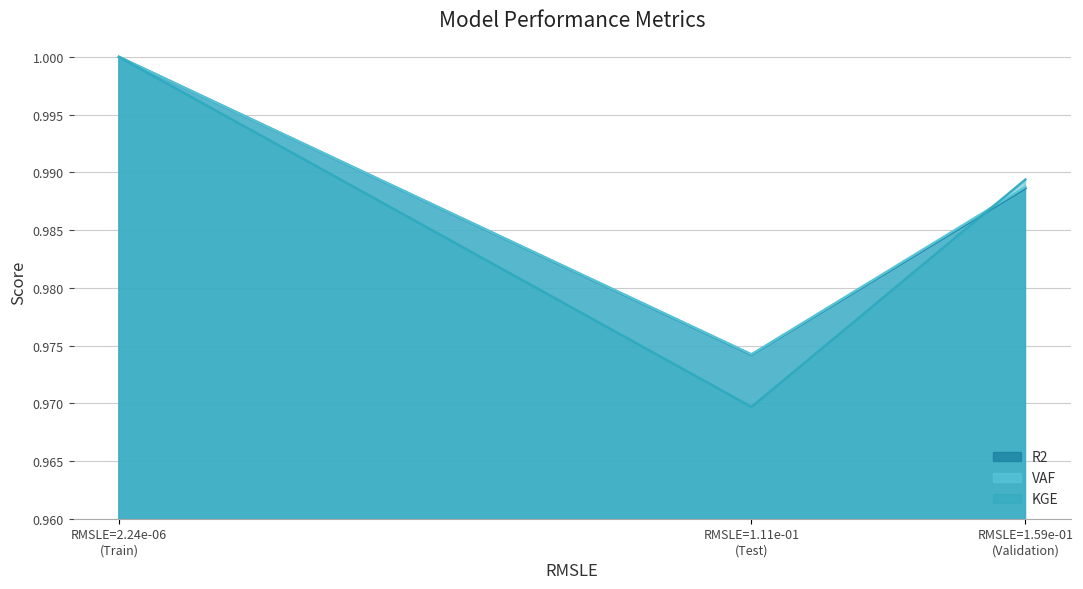

Where is R2 nearest to the value 0?

RMSLE=1.11e-01
(Test)